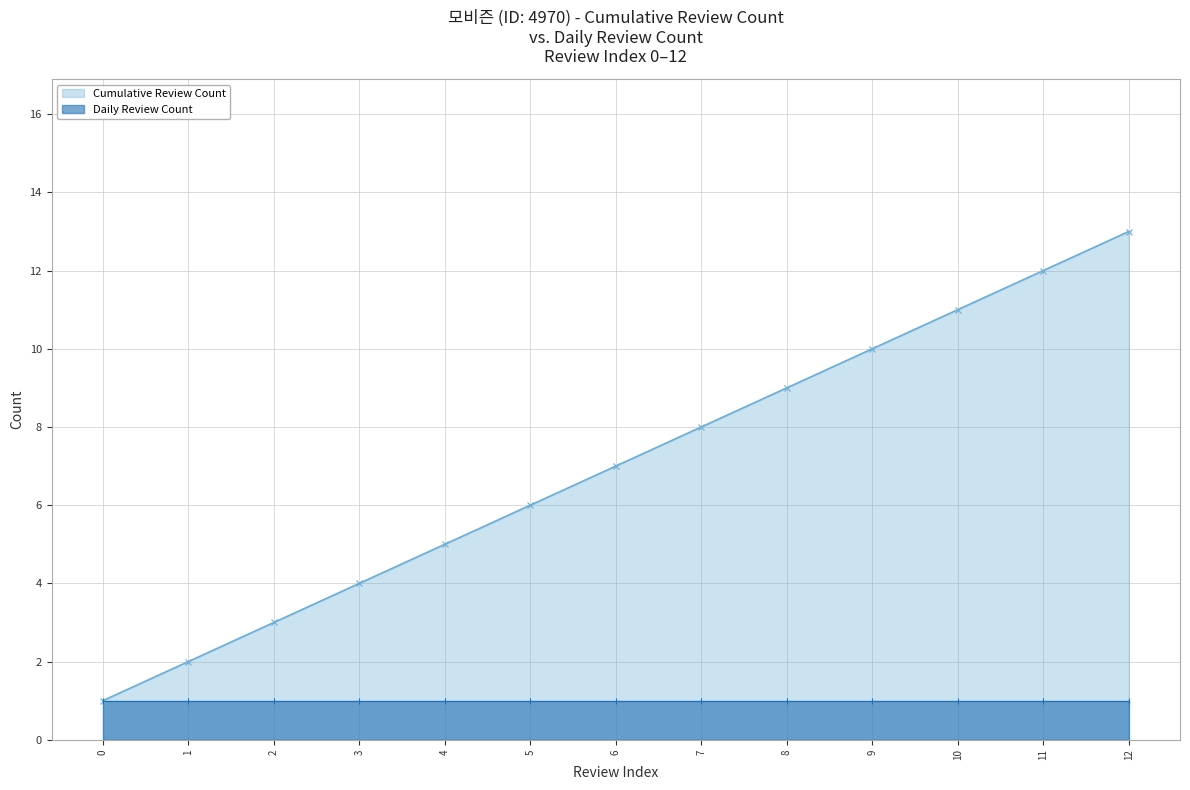

Reading left to right, list all the values displayed in this chart.

1	2	3	4	5	6	7	8	9	10	11	12	13